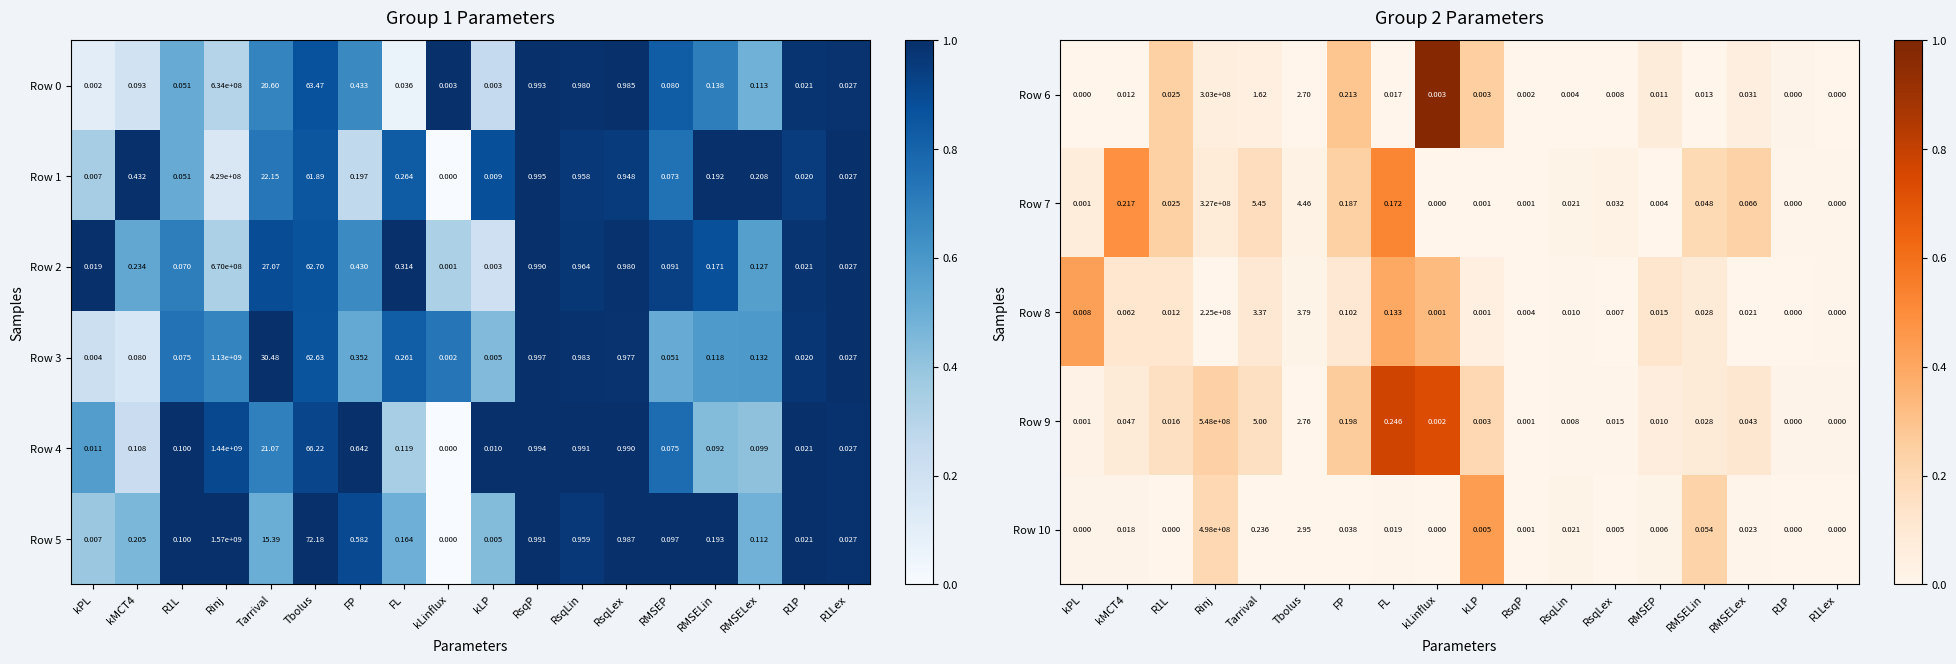

Where is Row 5 nearest to the value 785000000?

Tbolus